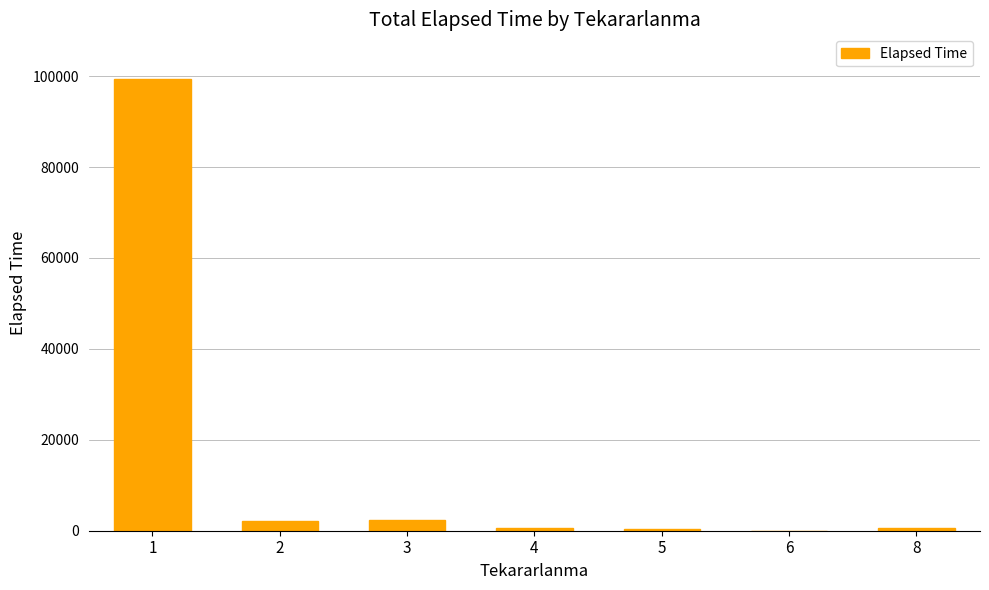

What is the maximum value shown in the chart?

99275